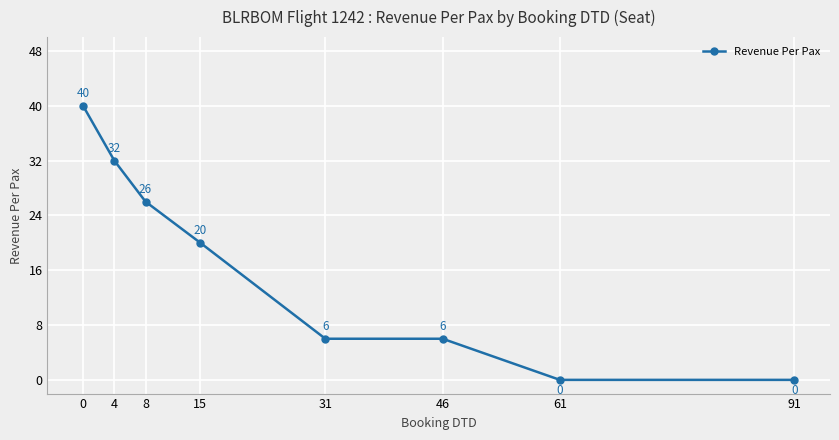

How many lines are shown in the chart?

1